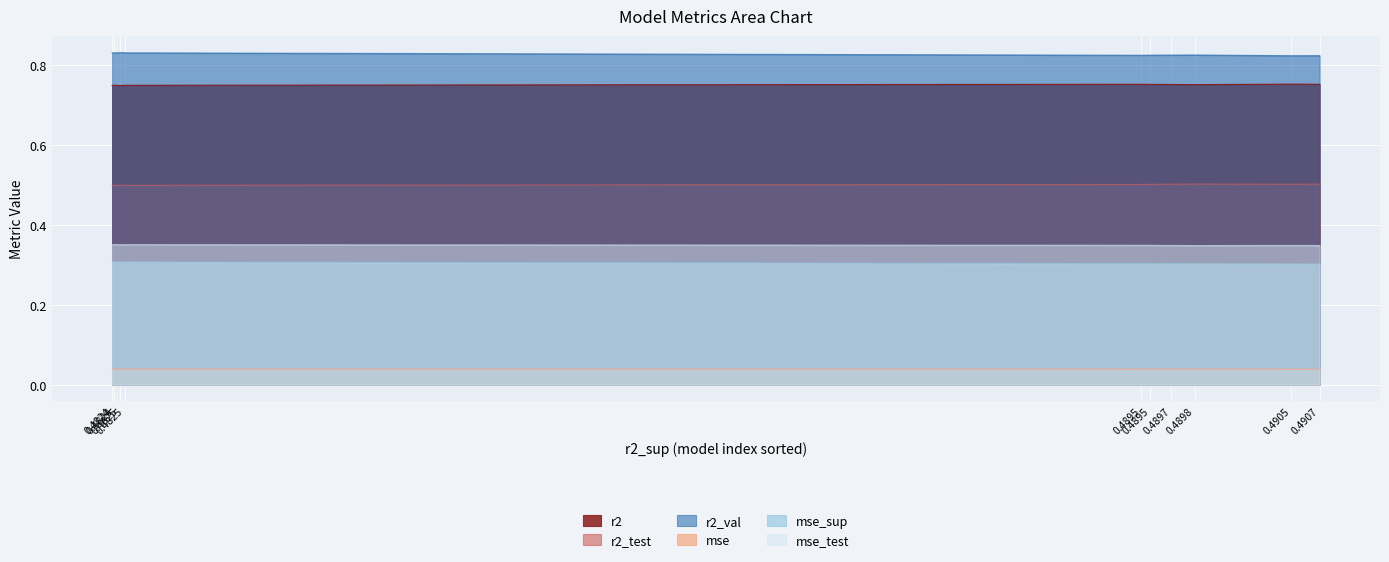

True or false: mse_sup and mse cross at least once.

False